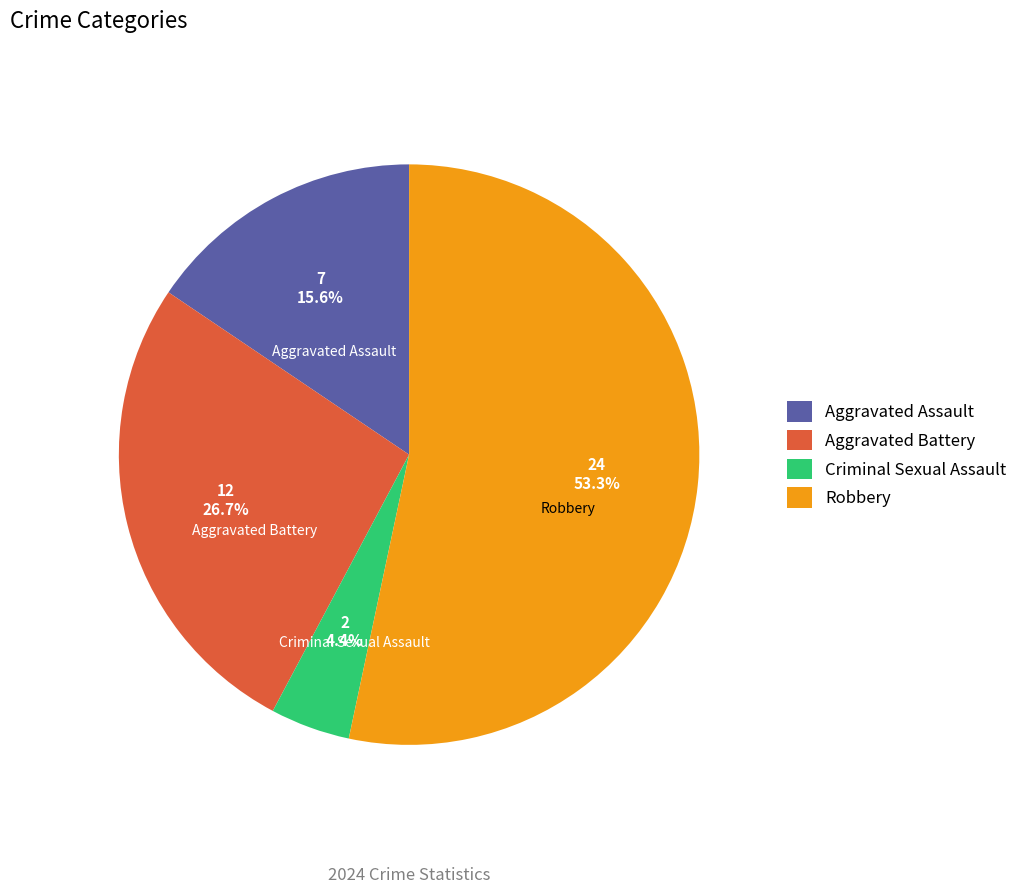

Combined, do Aggravated Assault and Criminal Sexual Assault account for over 50%?

No